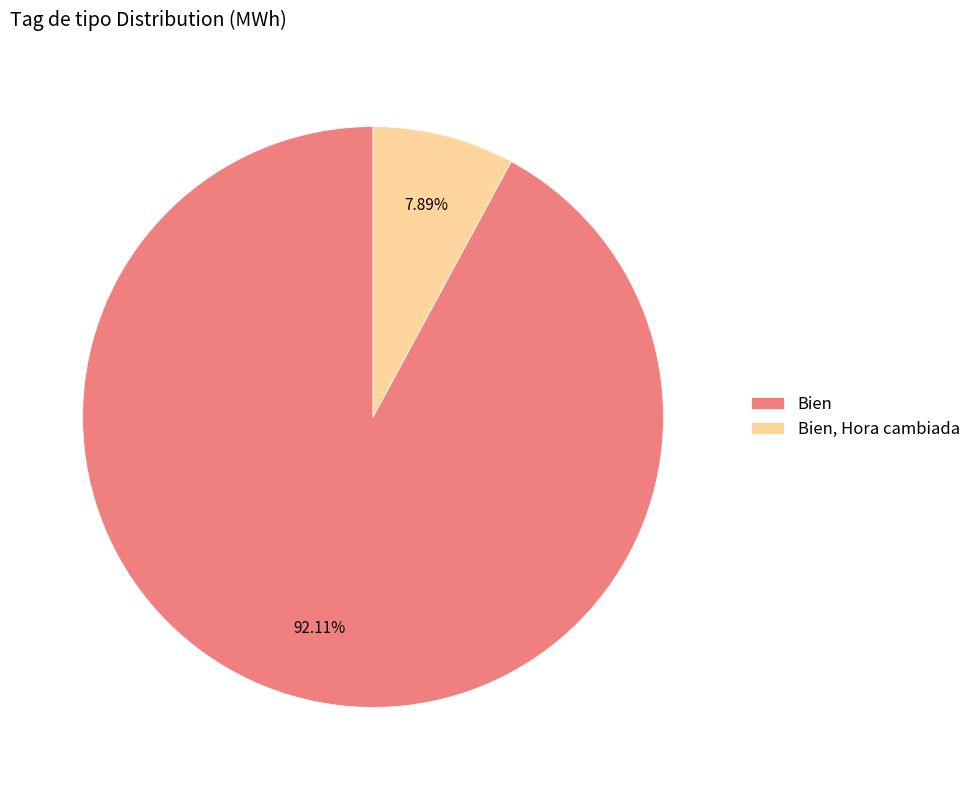

Count the number of slices in the pie.

2